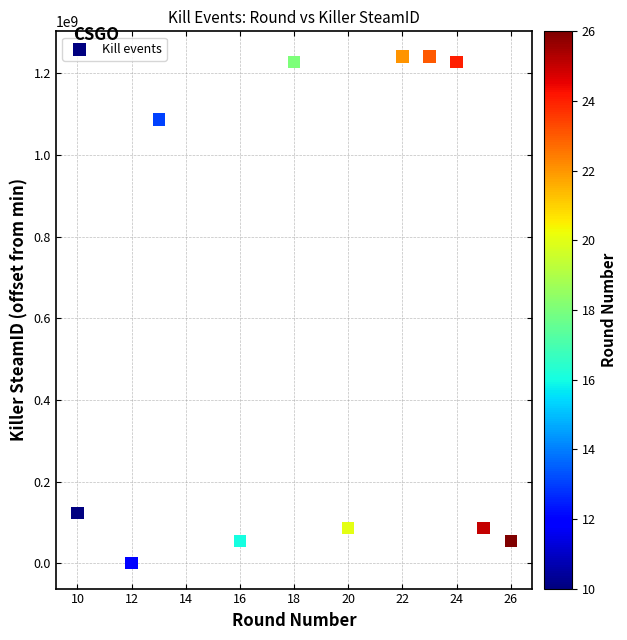

What is the range of Y values (max minus min)?

1240844329